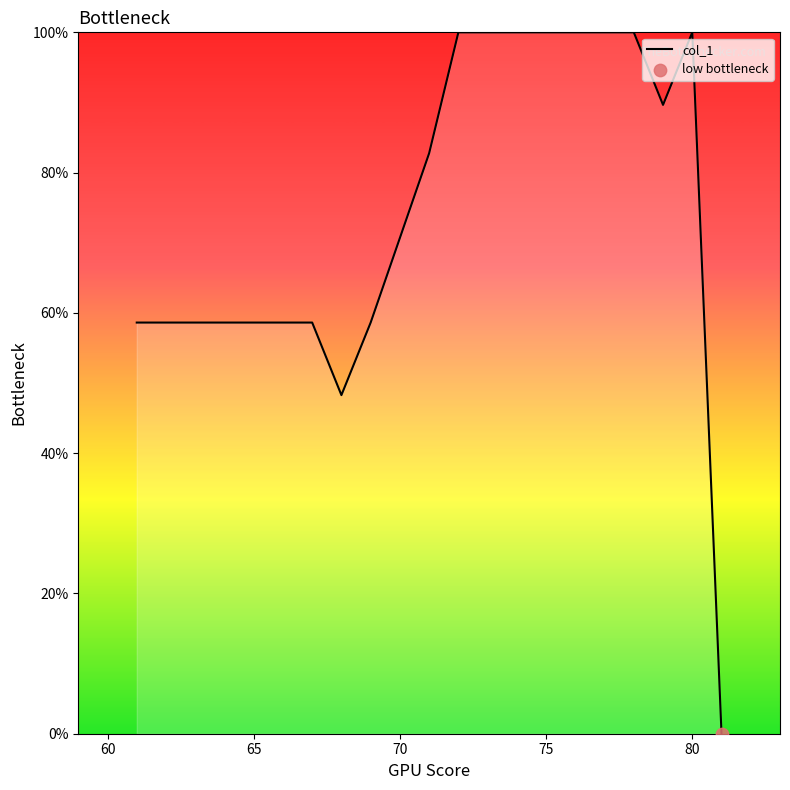

What is the maximum value shown in the chart?

100.0